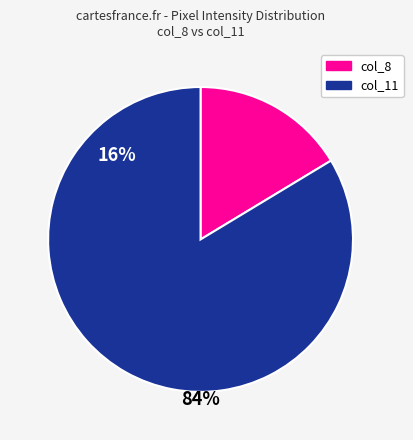

Which category has the smallest portion of the pie?

col_8